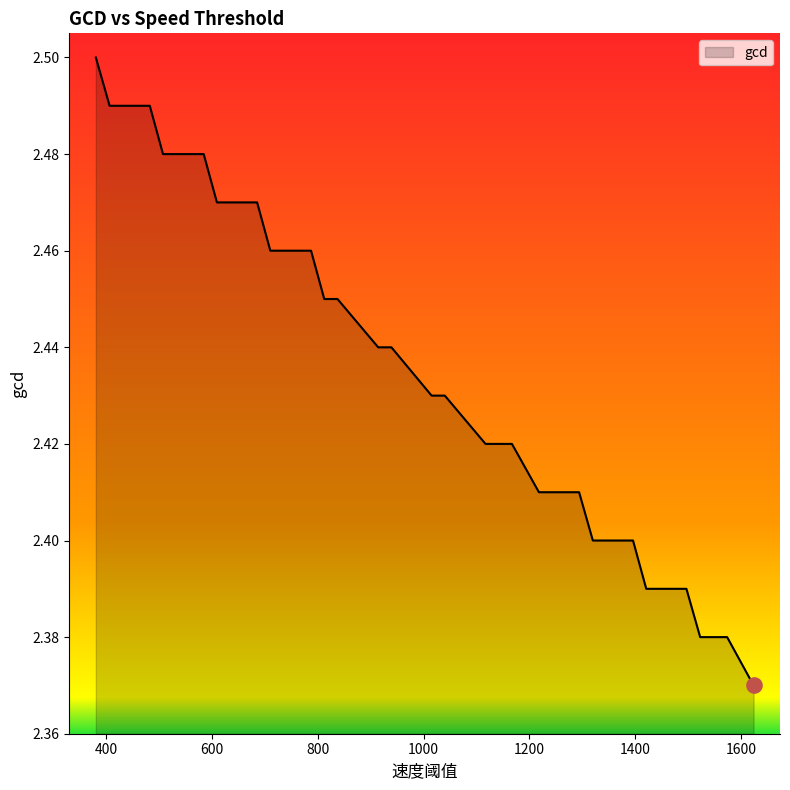

Between 507 and 1624, which is larger?

507